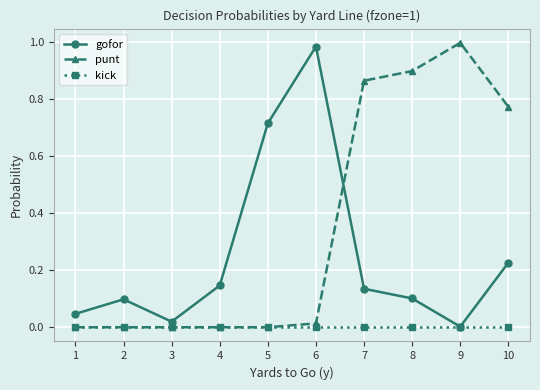

The value of punt at 3 is -0.3. True or false?

False